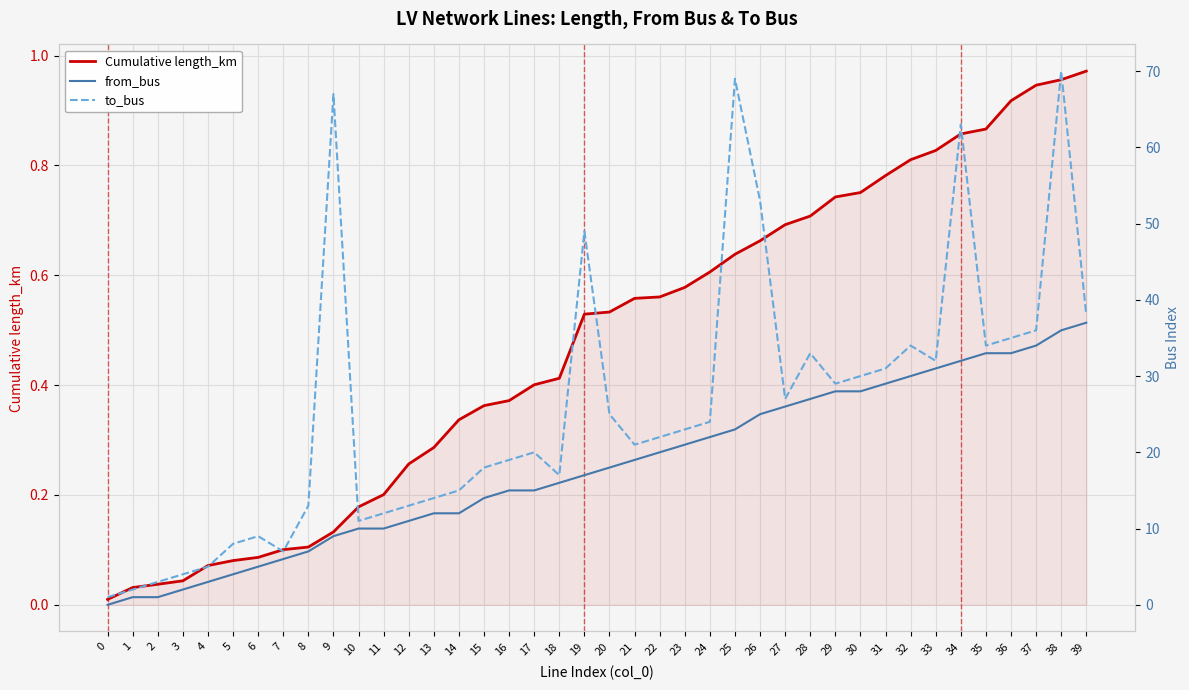

What is the total value across all series at 22?

42.6